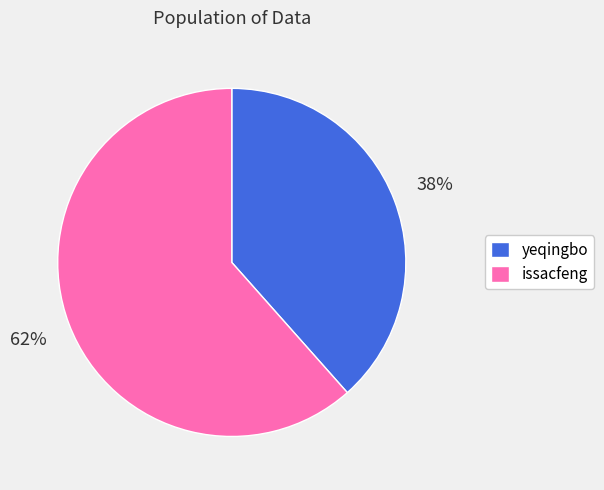

What is the ratio of the value at issacfeng to the value at yeqingbo?

1.6